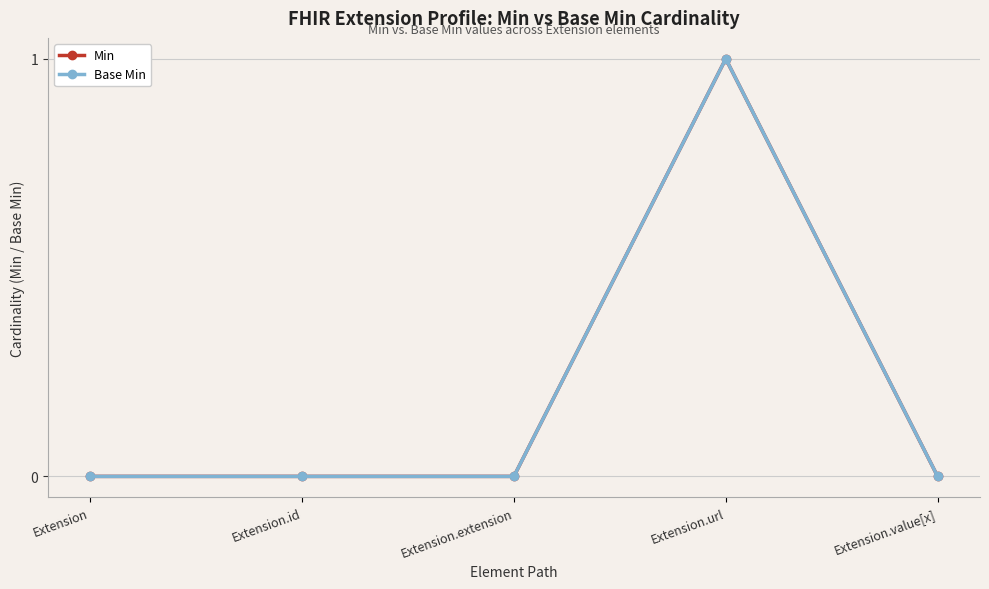

The value of Base Min at Extension.value[x] is 0. True or false?

True